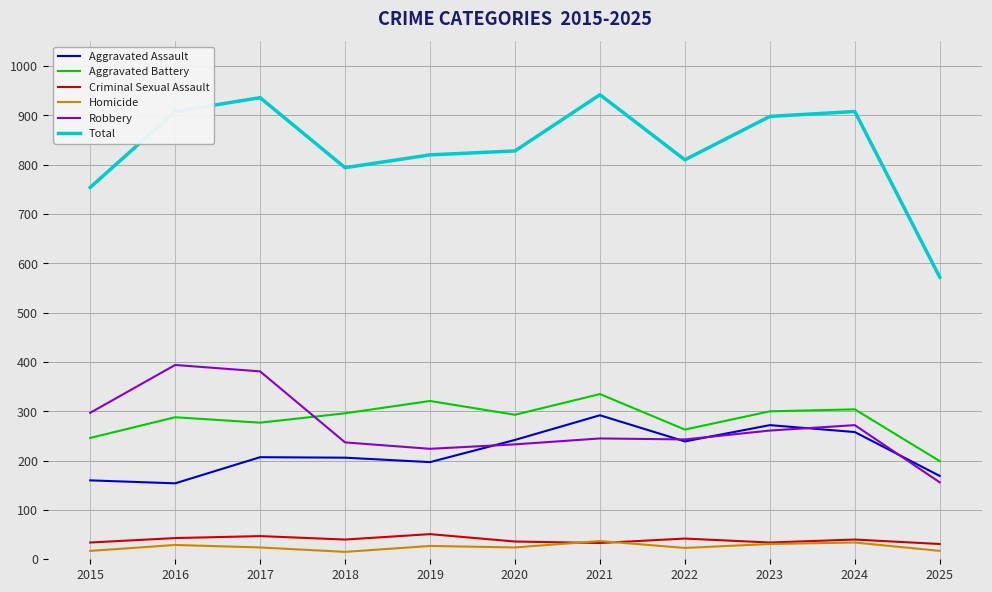

Between 2019 and 2025, which series saw the biggest shift?

Total